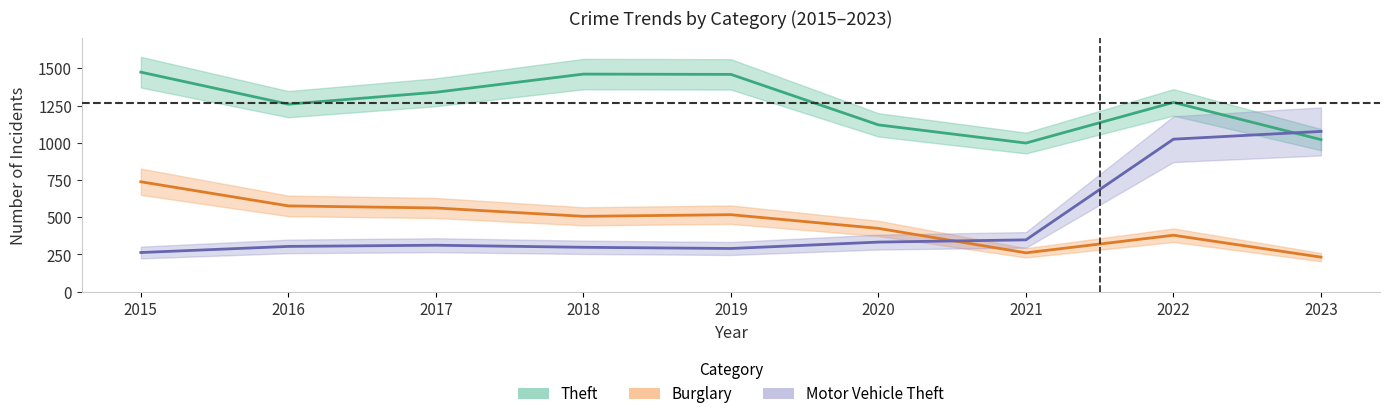

Which series has the largest total across all categories?

Theft